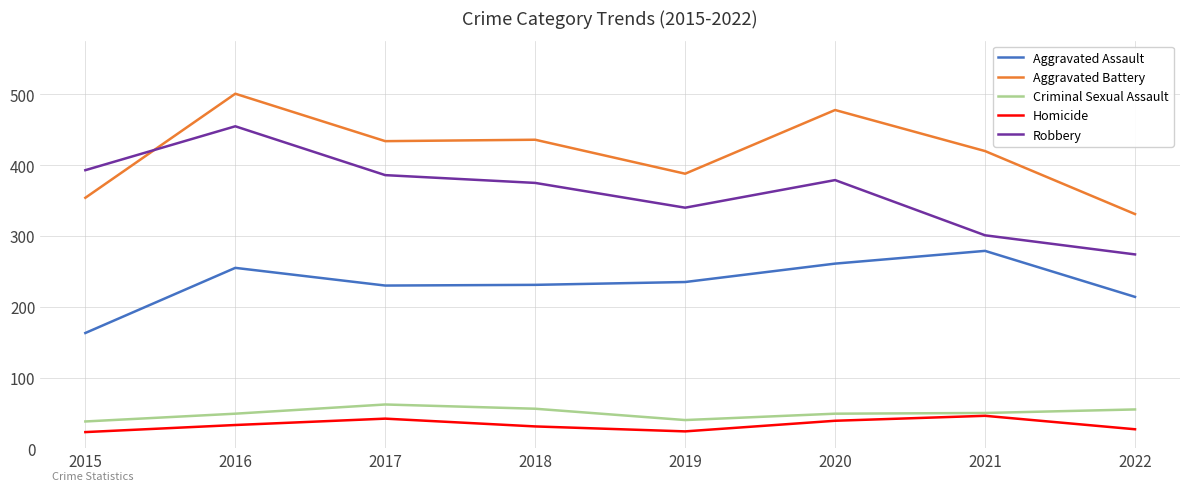

At which label is Aggravated Battery closest to 416?

2021